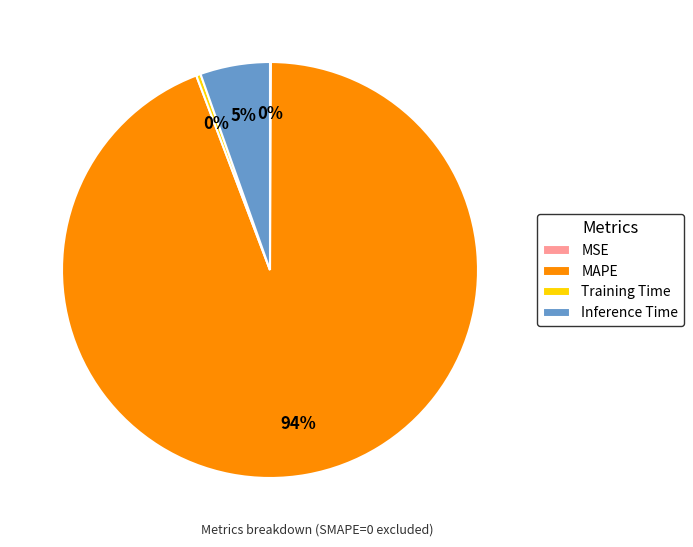

What is the largest slice in the pie chart?

MAPE